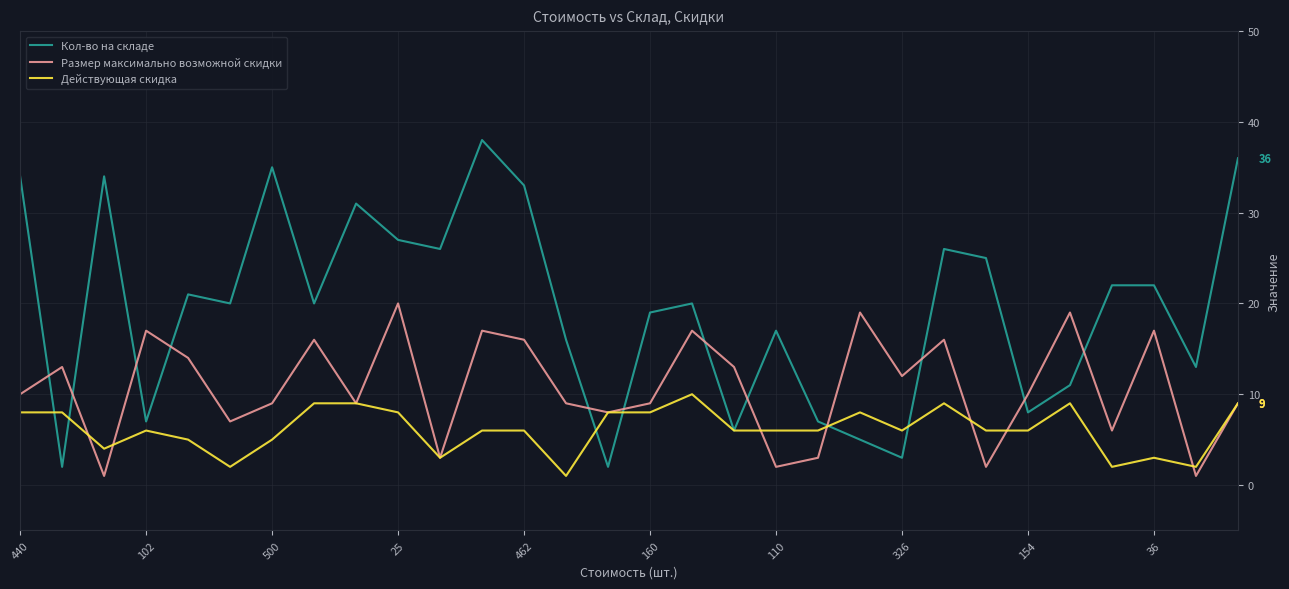

True or false: Размер максимально возможной скидки and Кол-во на складе intersect in this chart.

True